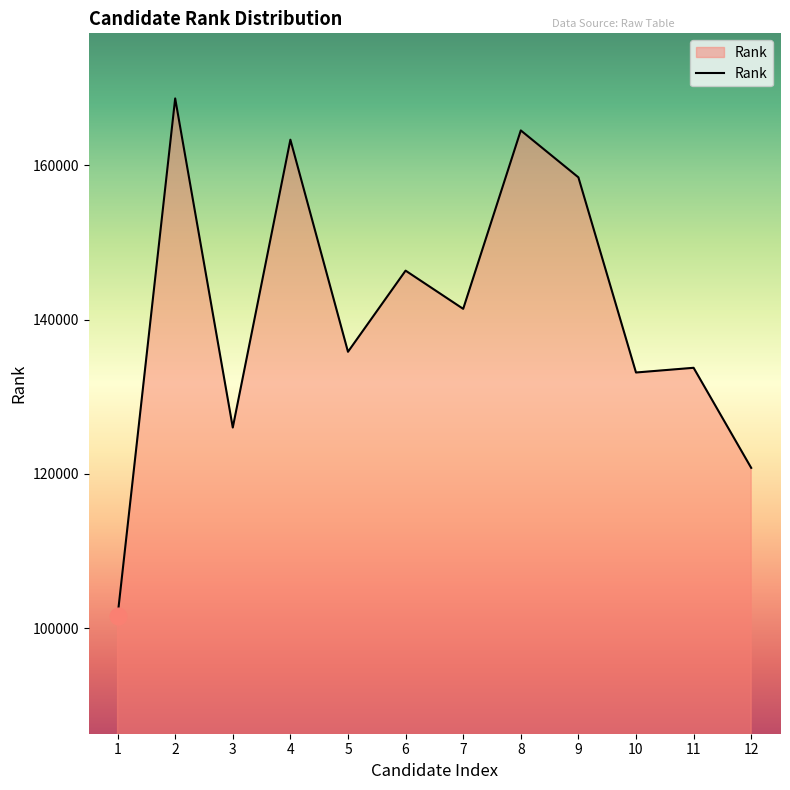

What is the difference between the values at 3 and 8?

38476